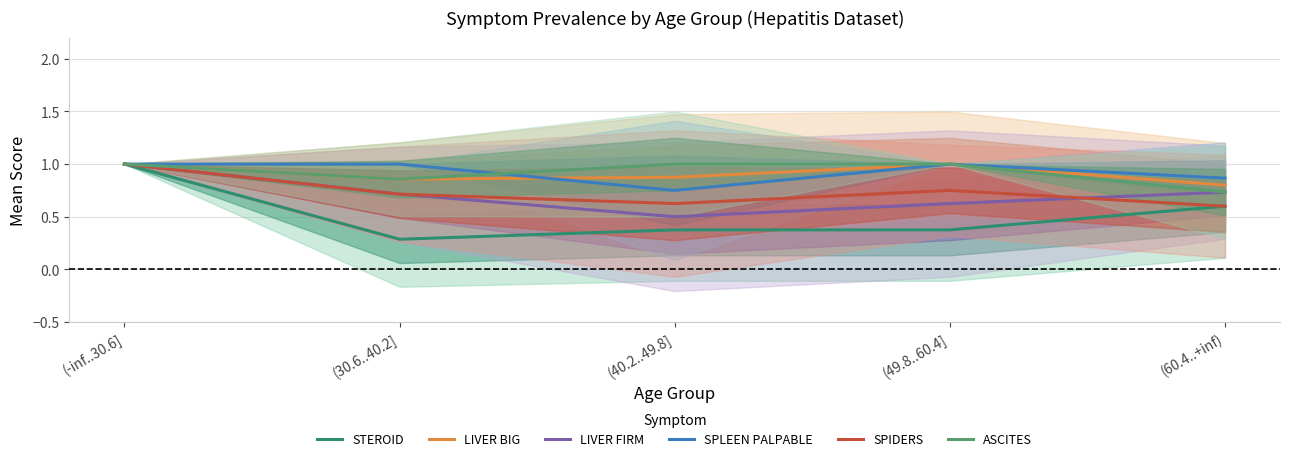

What are all the series names shown in the legend?

STEROID, LIVER BIG, LIVER FIRM, SPLEEN PALPABLE, SPIDERS, ASCITES